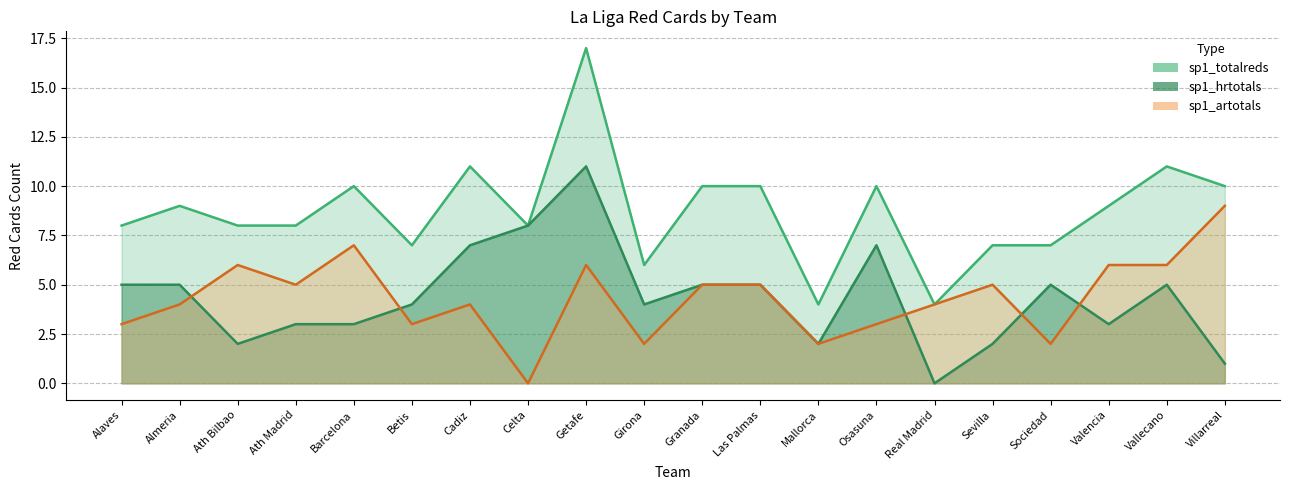

What is the difference between the maximum and second lowest values in the sp1_artotals series?

7